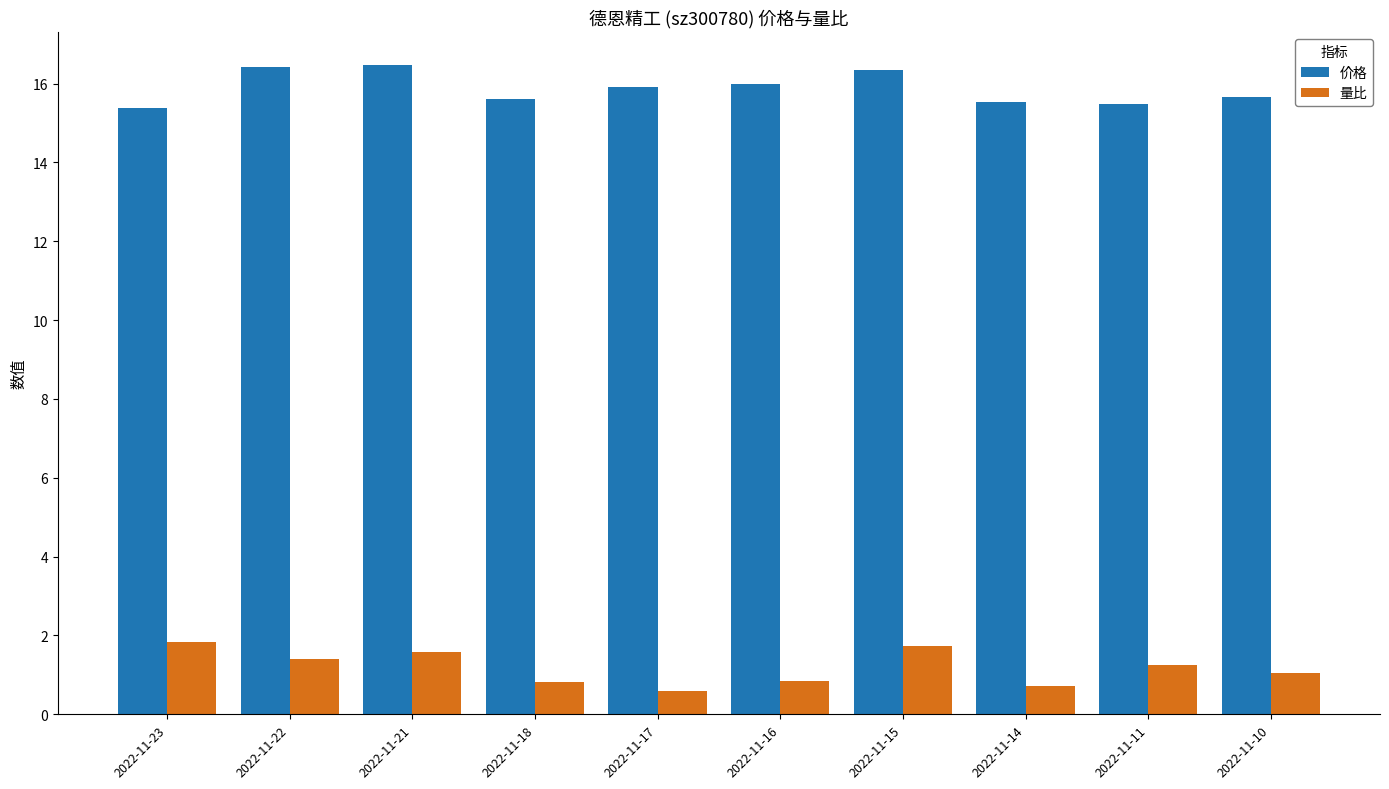

How many distinct data groups are displayed?

2